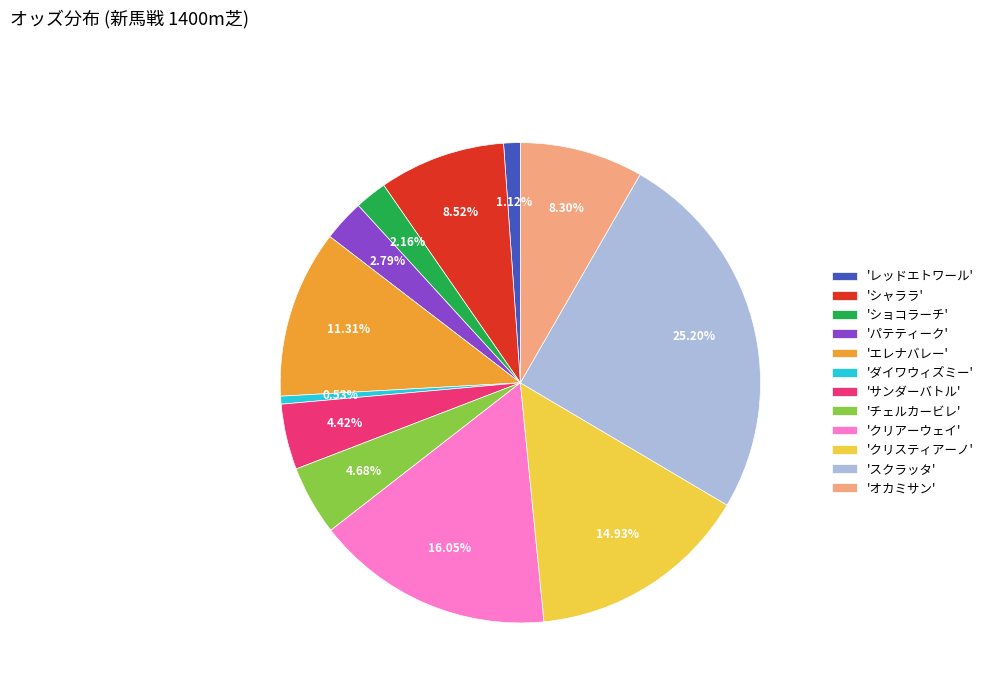

How many segments does this pie chart have?

12